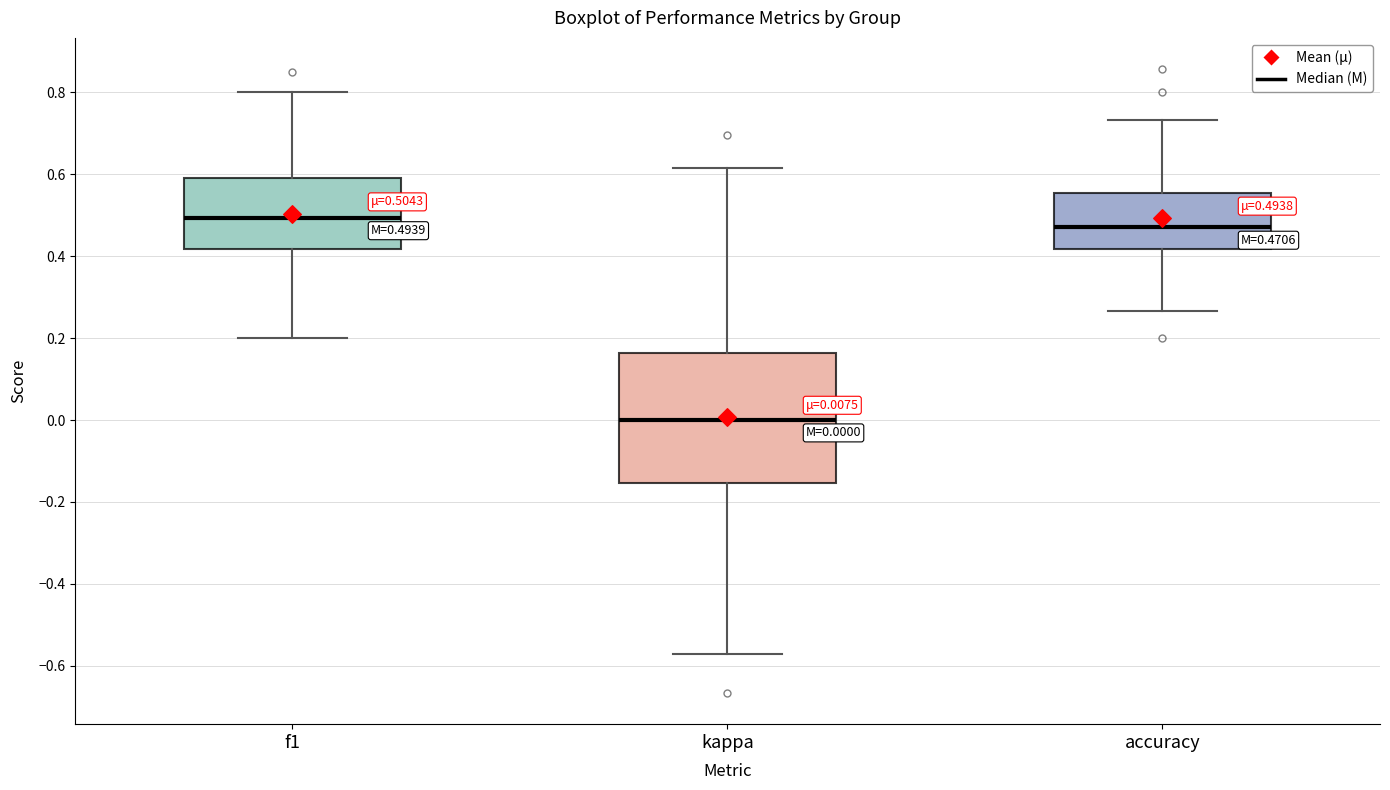

Which box's median line is the lowest?

kappa